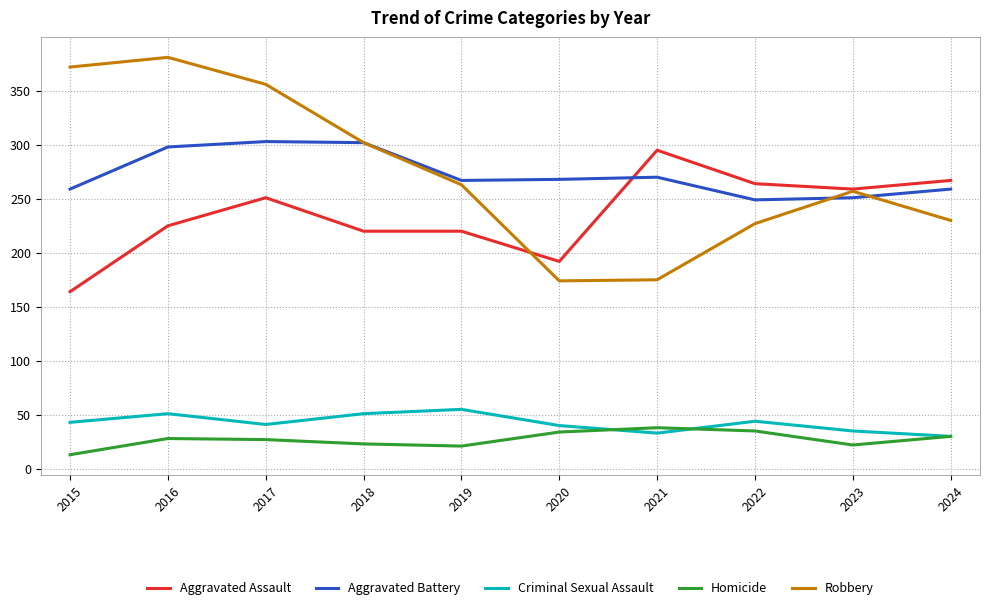

Which category has the highest value in the Robbery series?

2016